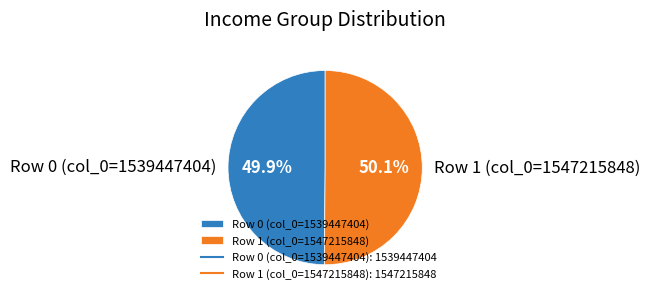

What is the ratio of the value at Row 1 (col_0=1547215848) to the value at Row 0 (col_0=1539447404)?

1.0